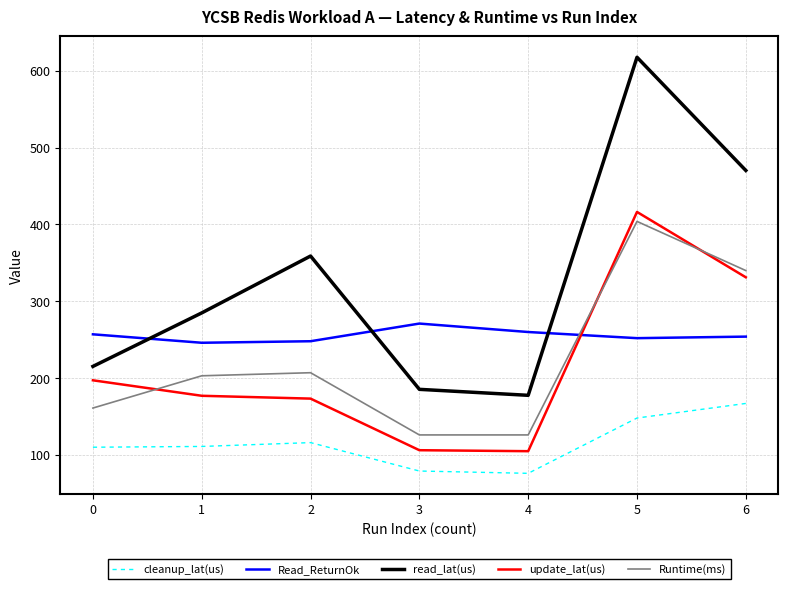

Which label corresponds to the largest value in the chart?

5